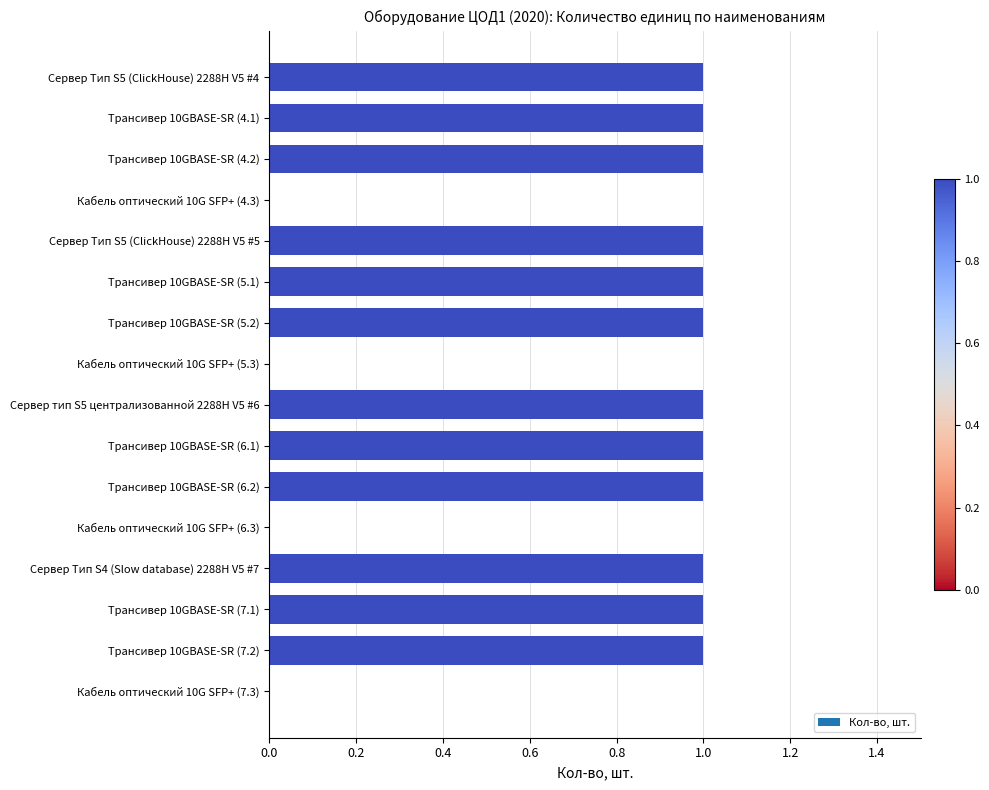

The chart shows a value of 0 at Кабель оптический 10G SFP+ (4.3). True or false?

True